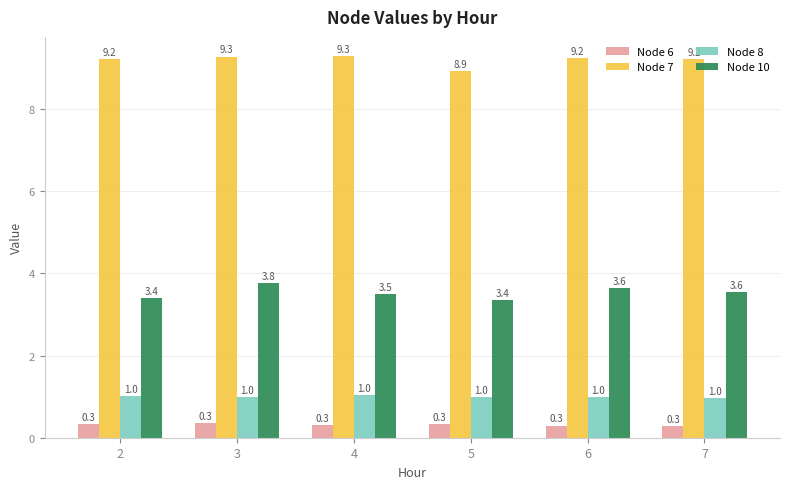

The value of Node 8 at 2 is 1.0. True or false?

True